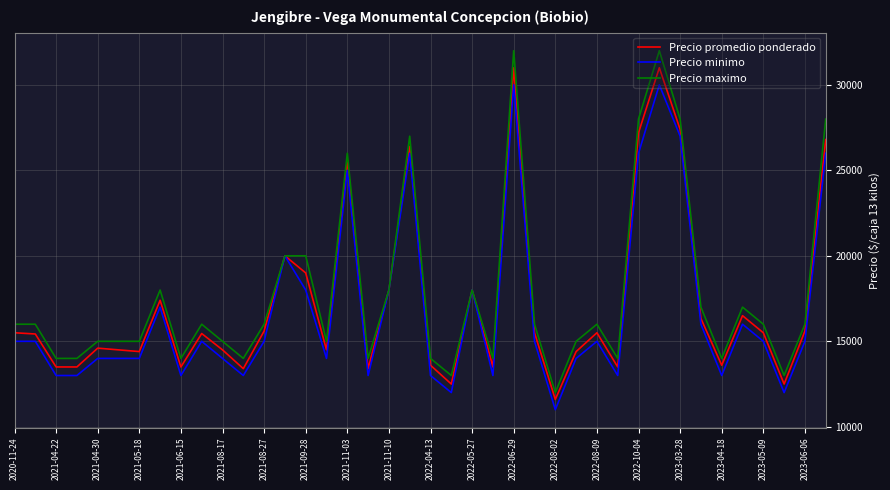

What is the highest value of the Precio promedio ponderado series?

31000